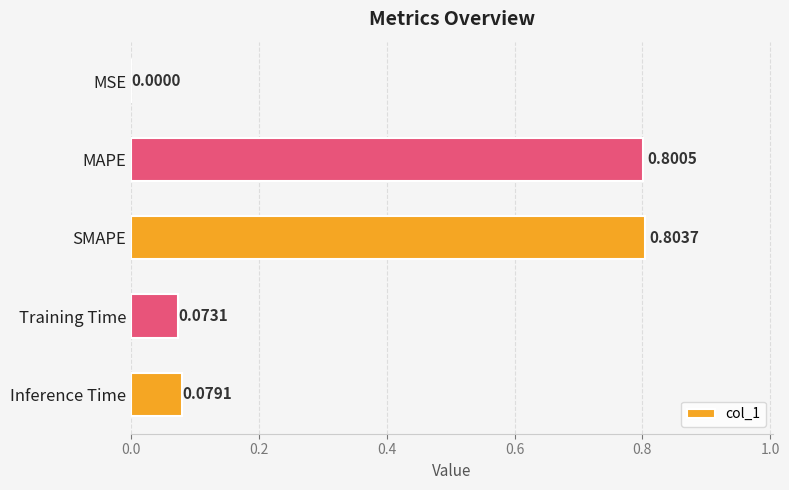

What is the sum of the values at MSE and MAPE?

0.8